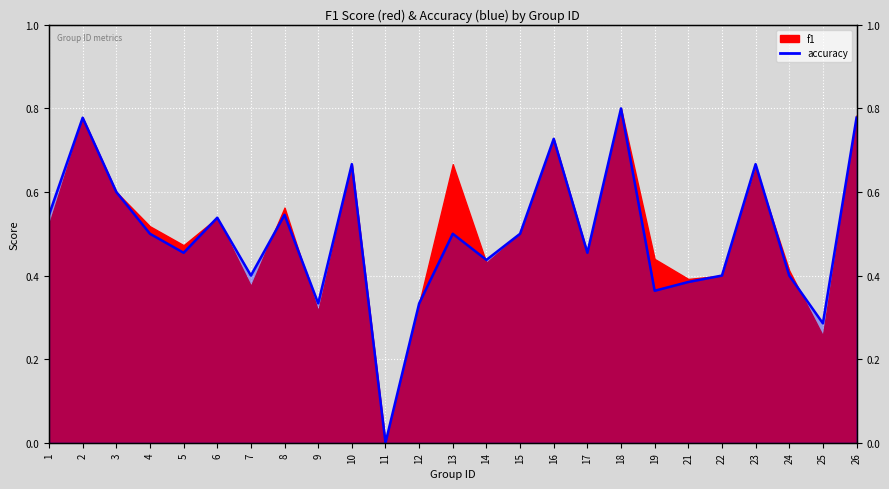

What is the value of the 8th point from the left?

0.5